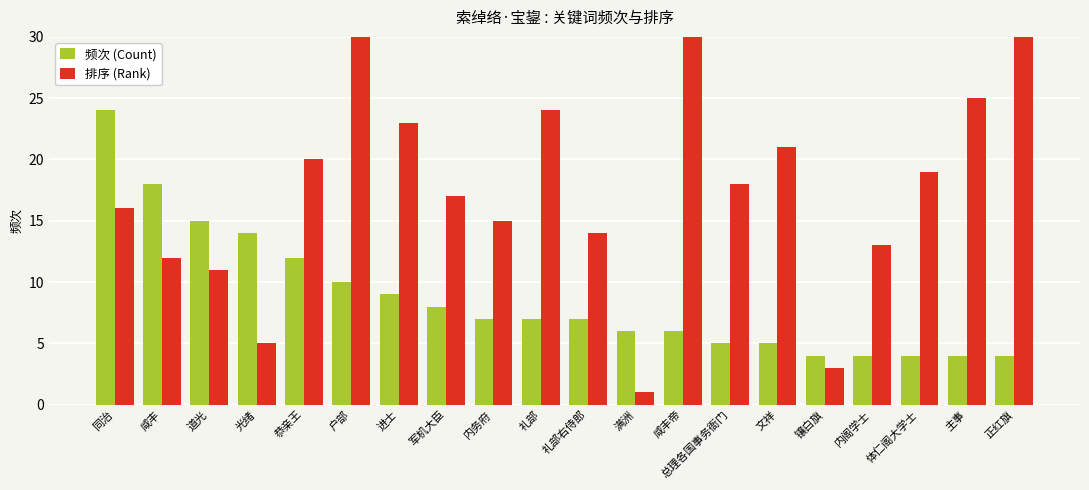

Reading left to right, transcribe all the data shown in this chart.

频次 (Count): 24	18	15	14	12	10	9	8	7	7	7	6	6	5	5	4	4	4	4	4
排序 (Rank): 16	12	11	5	20	33	23	17	15	24	14	1	37	18	21	3	13	19	25	32